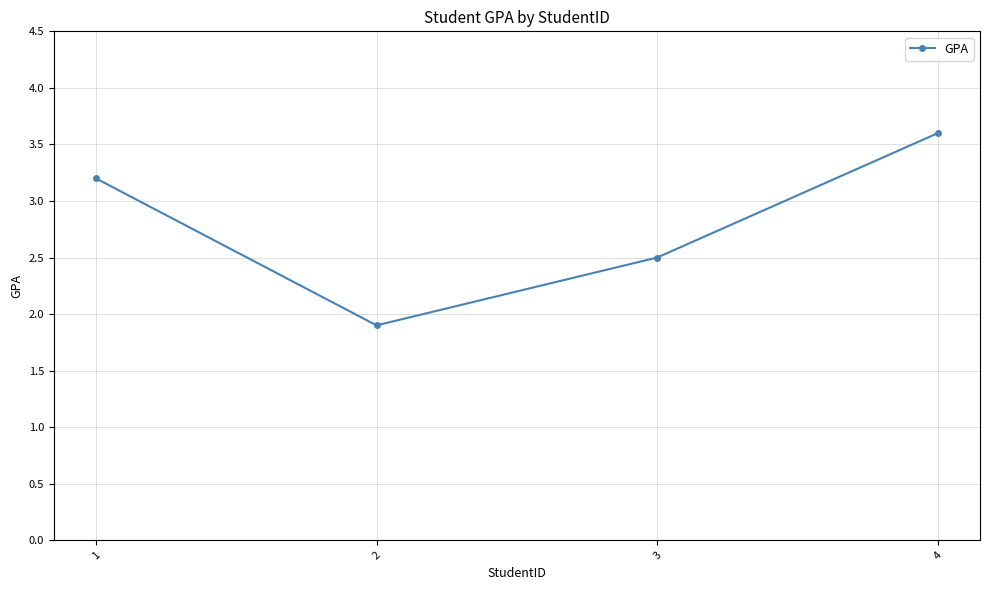

True or false: there are more than 0 points higher than both neighbors.

False